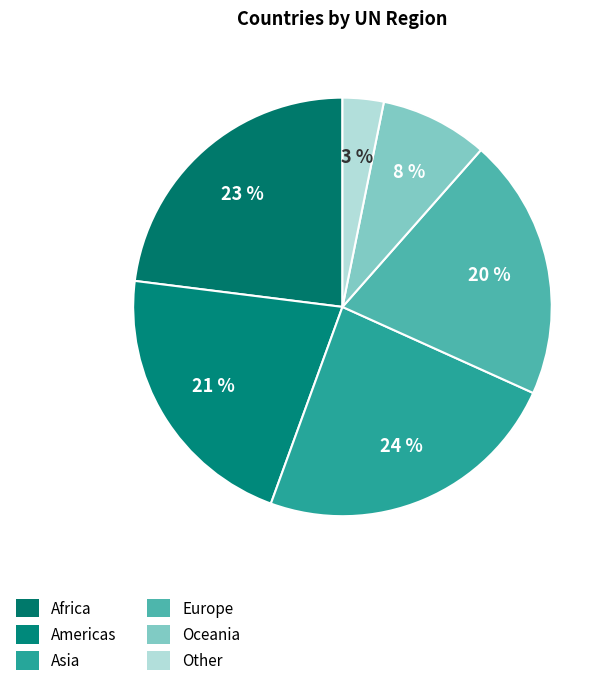

Which category has the biggest portion of the pie?

Asia